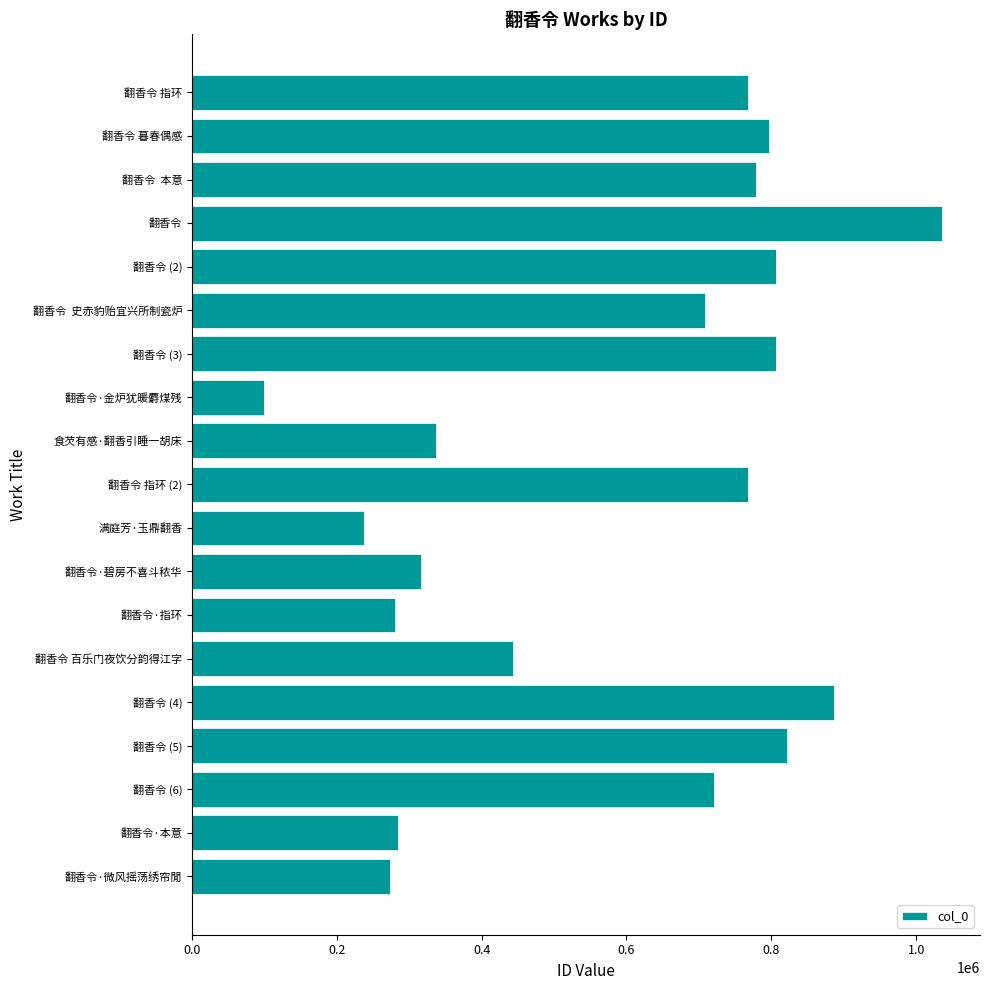

What is the ratio of the value at 翻香令·指环 to the value at 翻香令·金炉犹暖麝煤残?

2.8